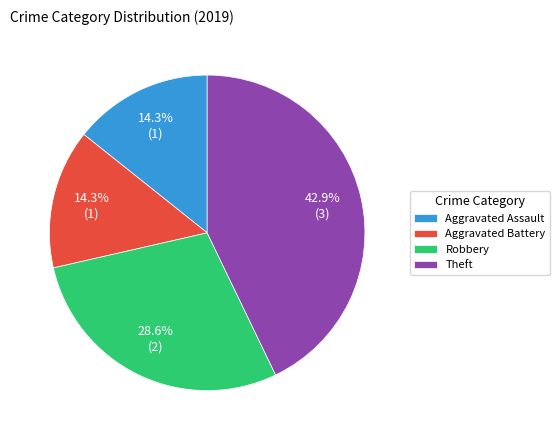

Does any single category account for the majority?

No